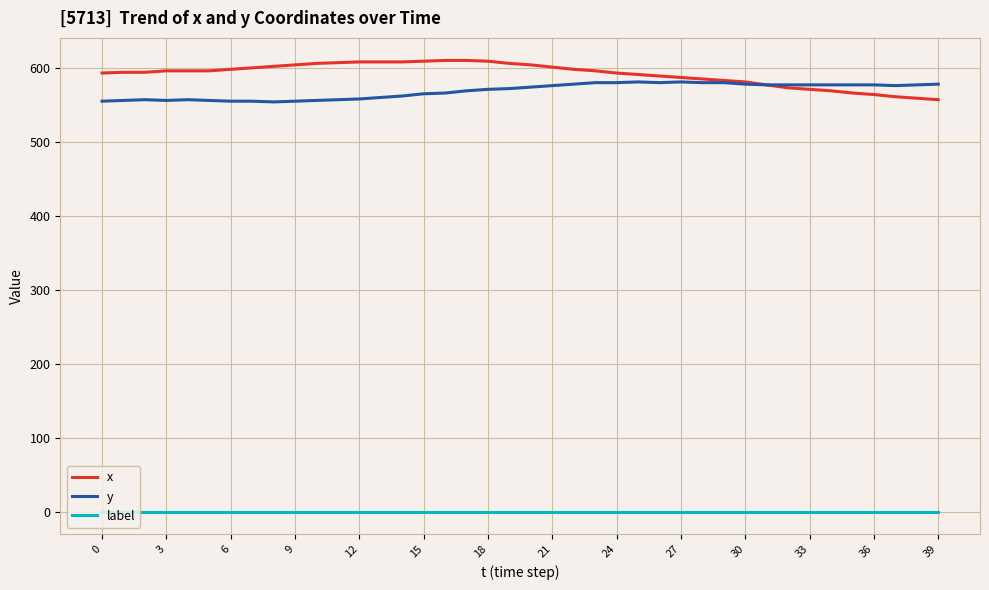

What is the average value of the x series?

591